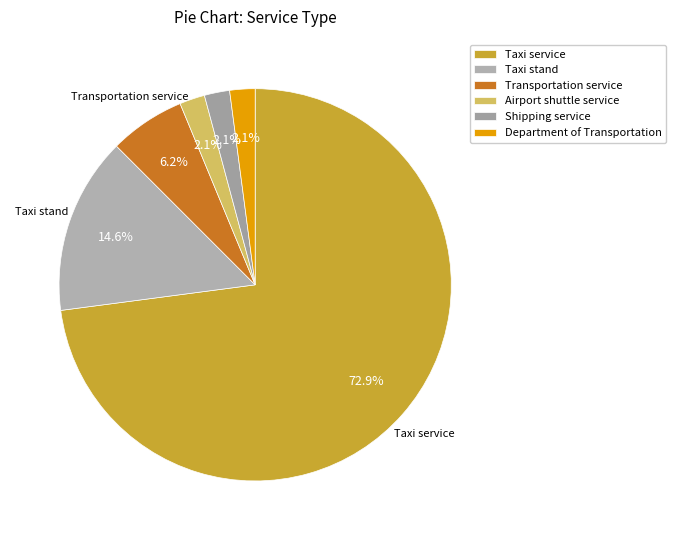

Does any single category account for the majority?

Yes